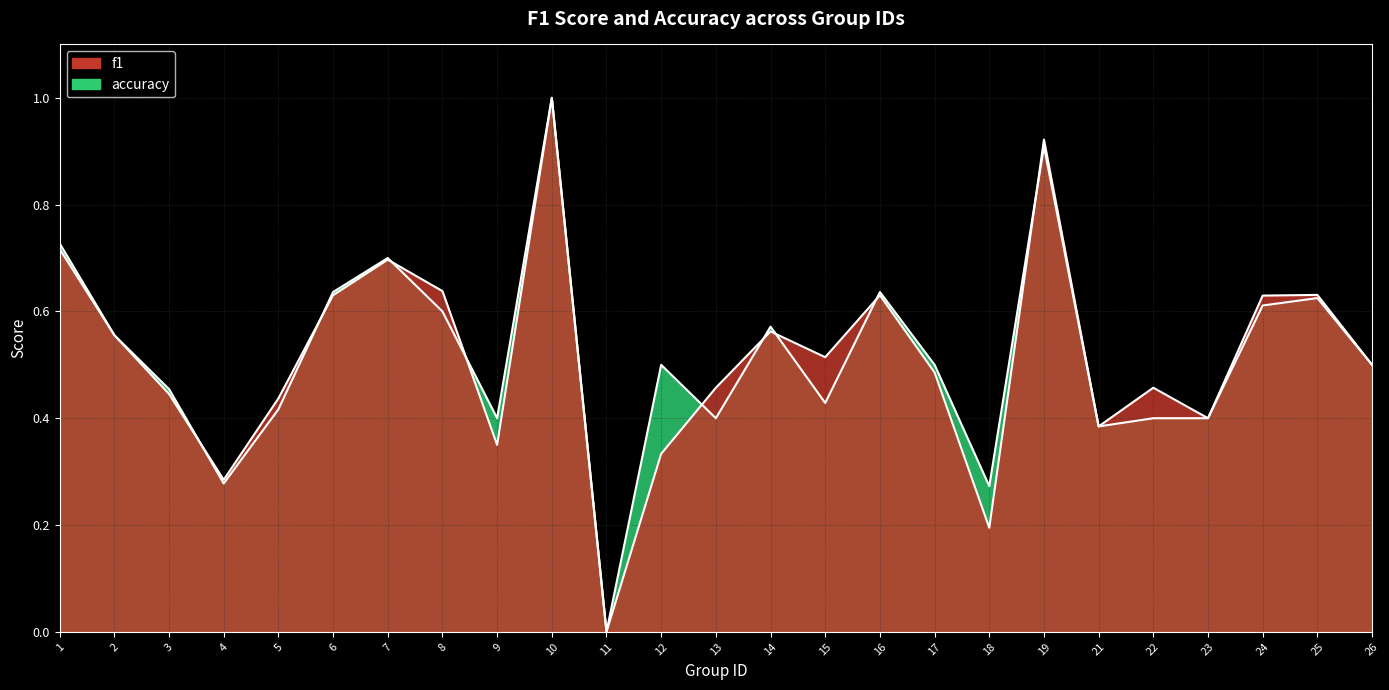

Which series ends up on top after the final intersection of f1 and accuracy?

f1